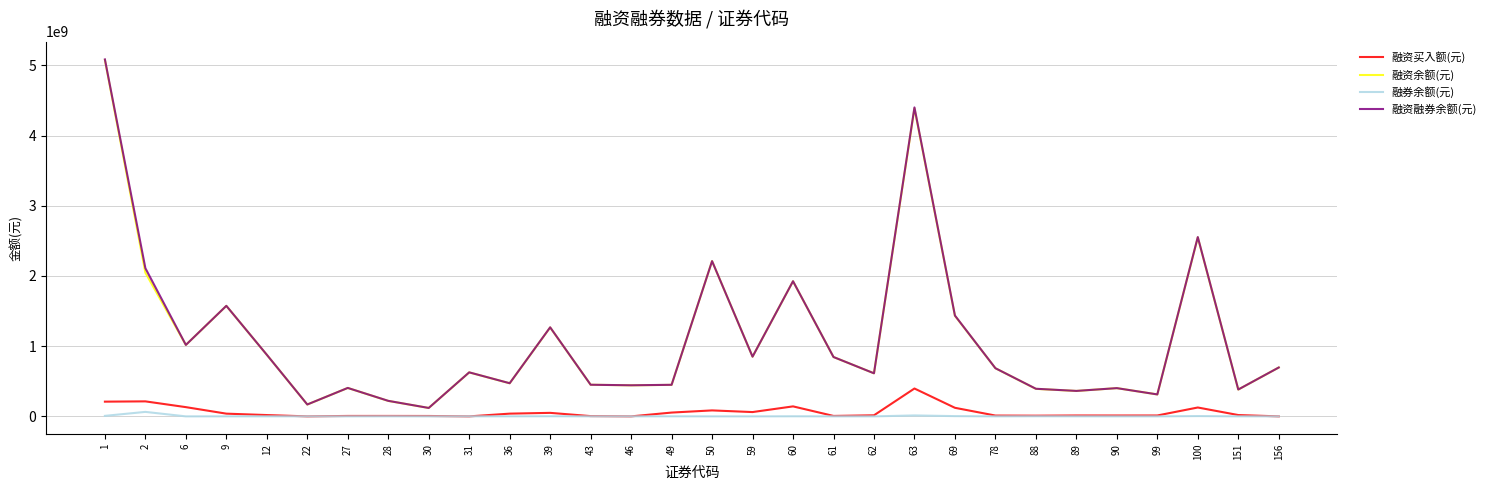

What is the approximate value of 融资余额(元) at 59, to the nearest 10?

850395570